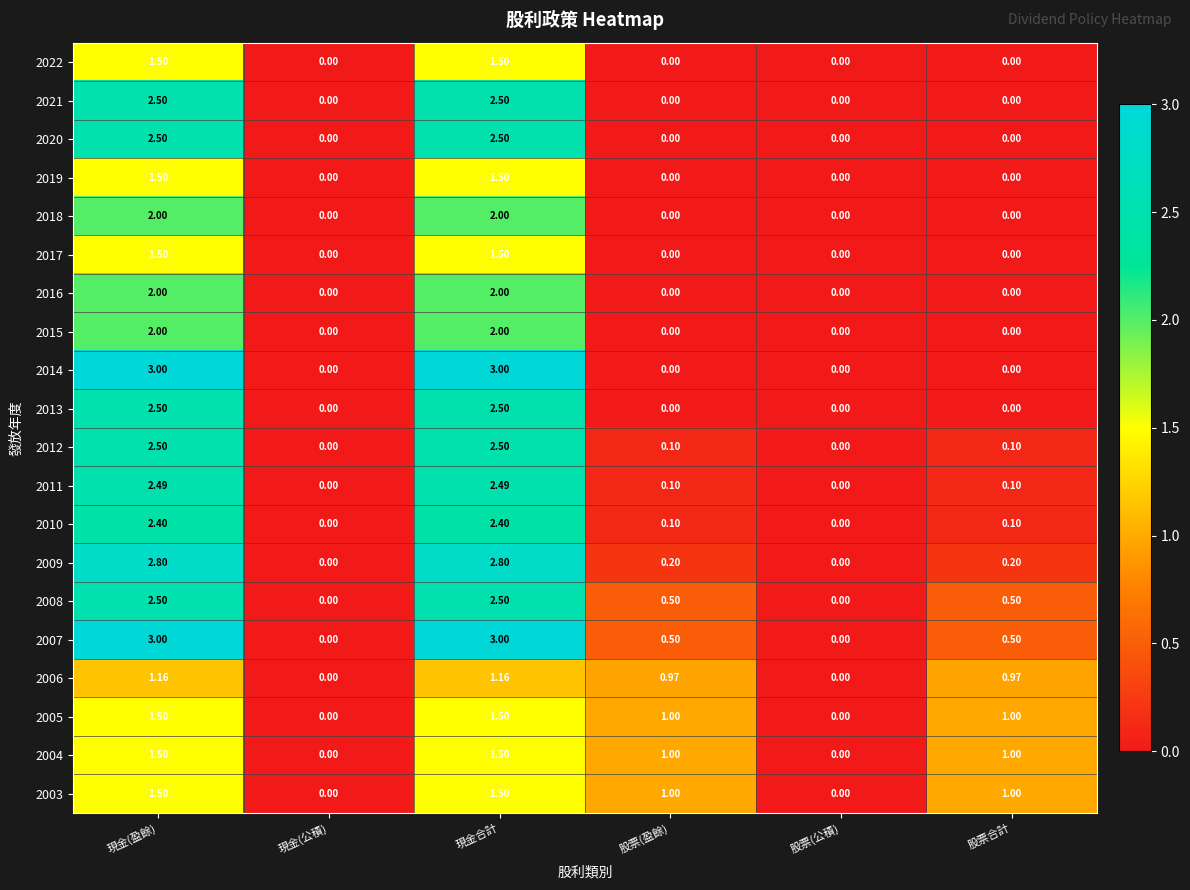

At which label does 2004 first exceed 1?

現金(盈餘)